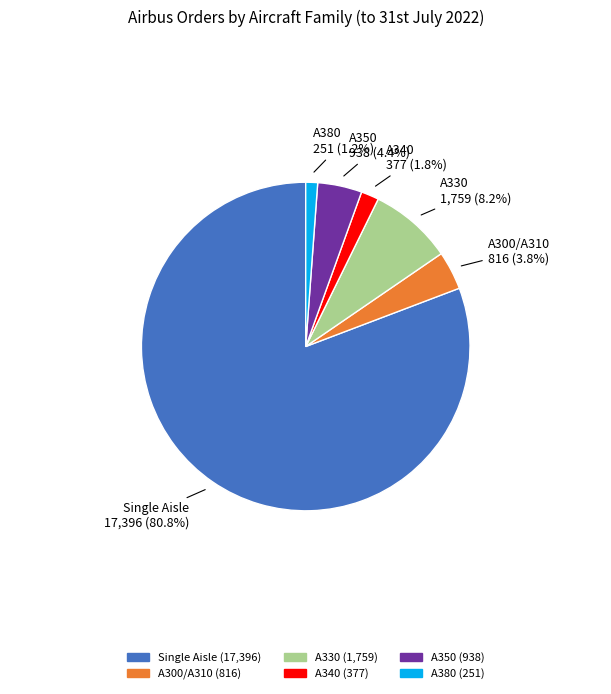

What portion of the pie excludes A300/A310?

96.2%